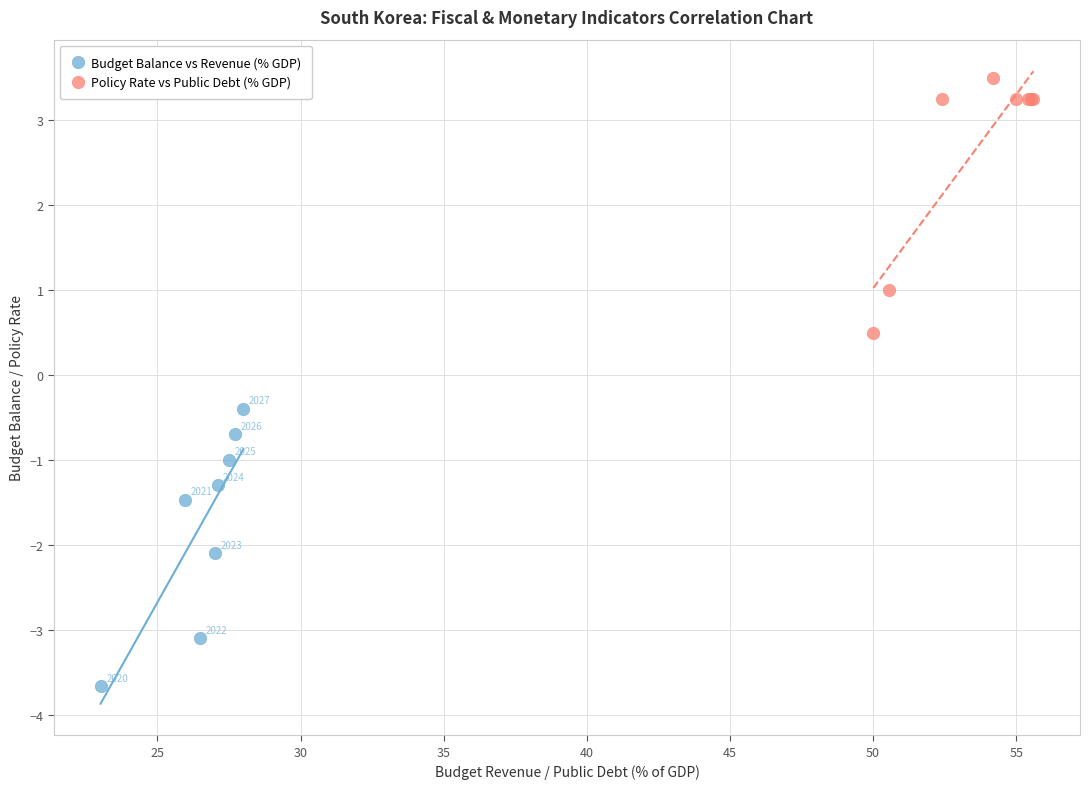

Which series has the widest spread of Y values?

Budget Balance vs Revenue (% GDP)